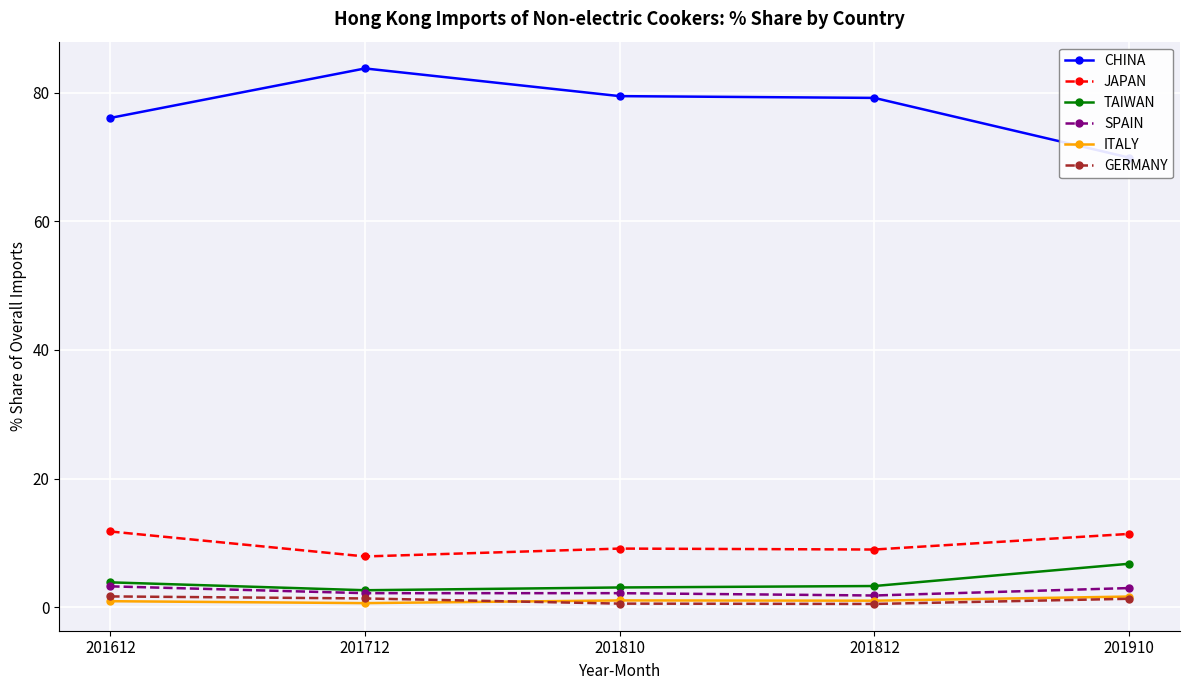

List the series in order of their peak value, lowest first.

ITALY, GERMANY, SPAIN, TAIWAN, JAPAN, CHINA